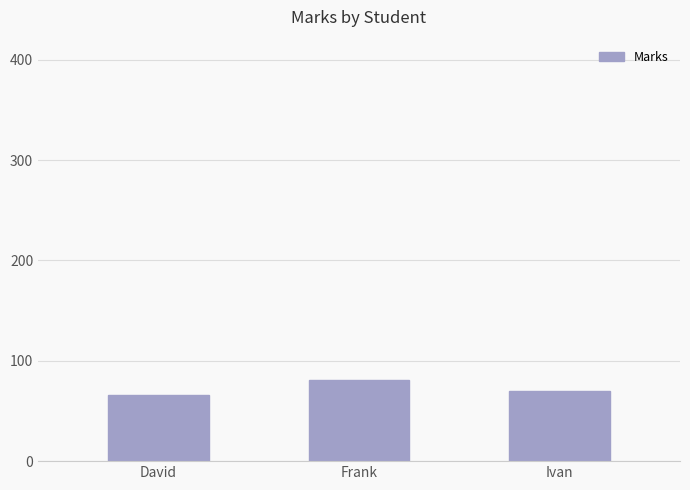

Does the chart contain any negative values?

No